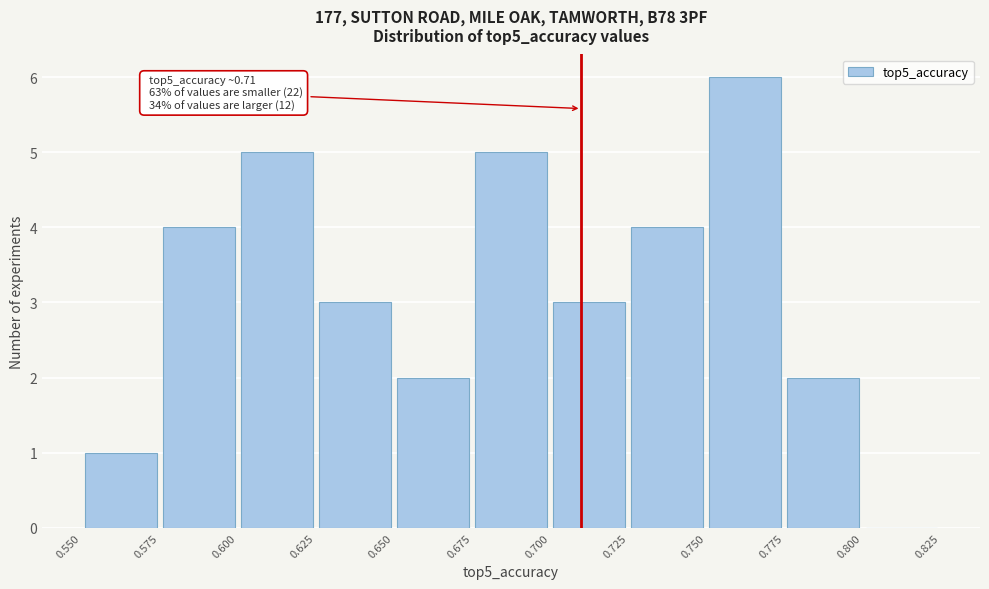

Over which range of the x-axis is the bar tallest?

0.750 to 0.775